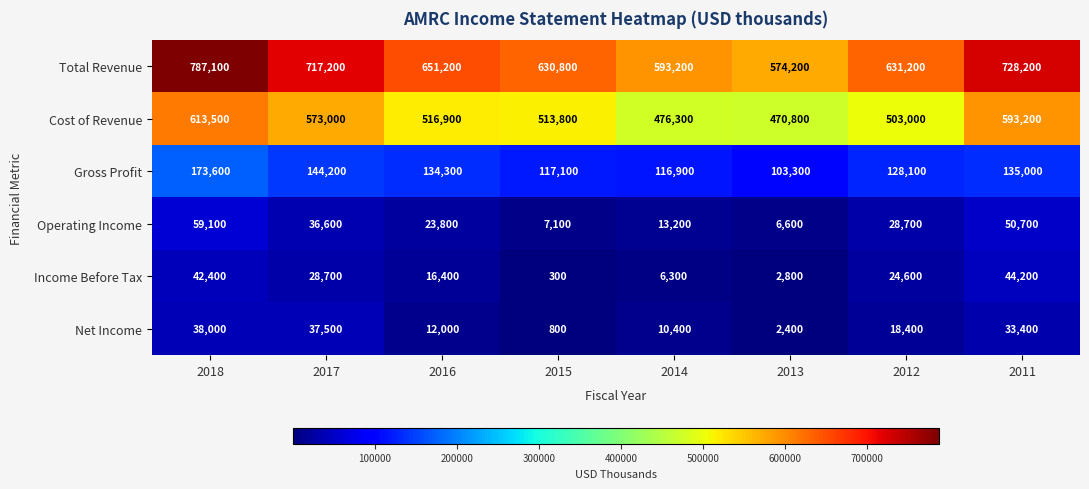

Is it true that Cost of Revenue equals 886199 at 2012?

False